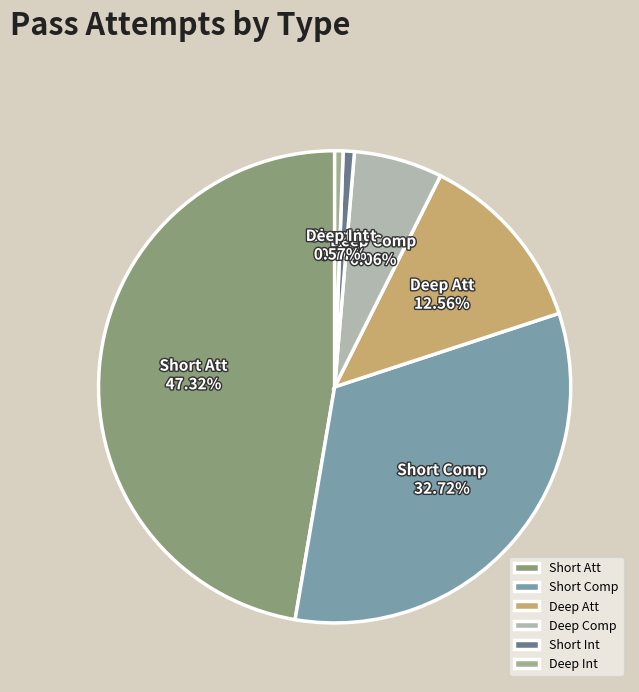

What is the largest slice in the pie chart?

Short Att